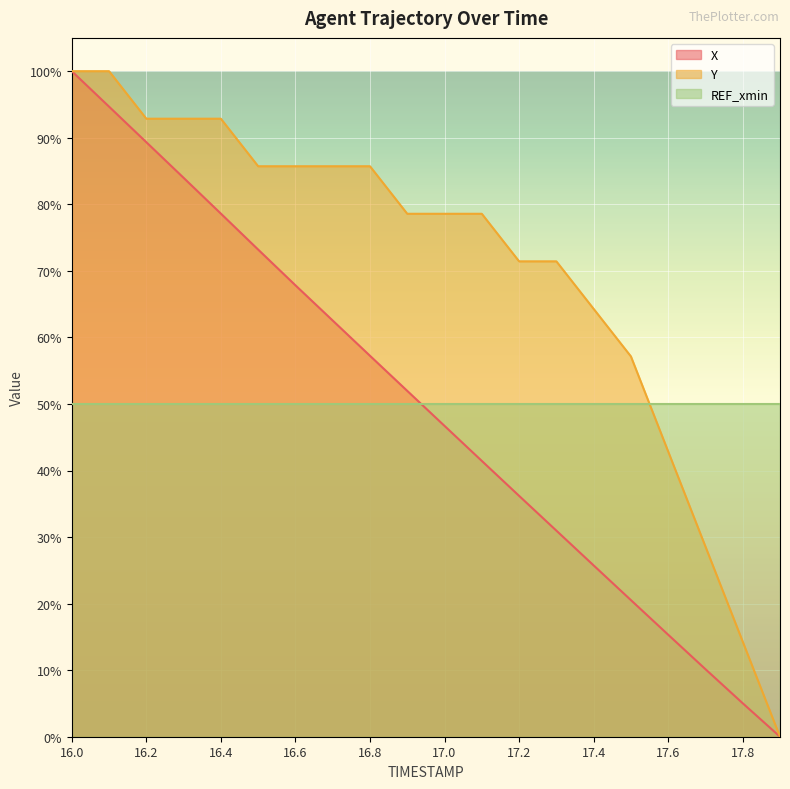

What is the label of the 1st point from the left?

16.0